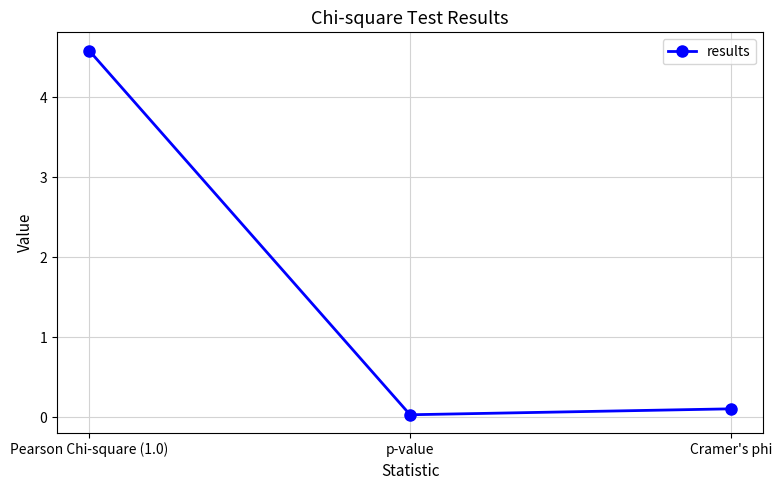

What is the label of the 1st point from the left?

Pearson Chi-square (1.0)